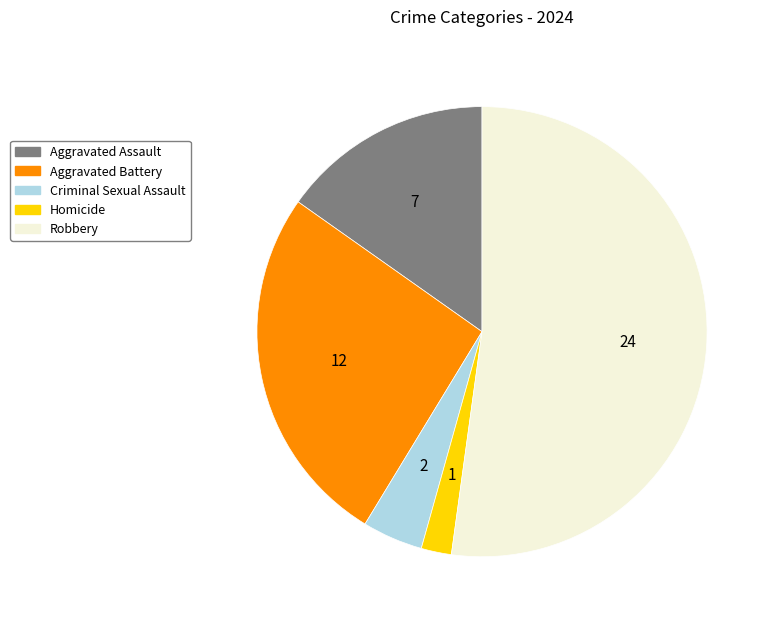

The Robbery slice represents 60% of the pie. True or false?

False